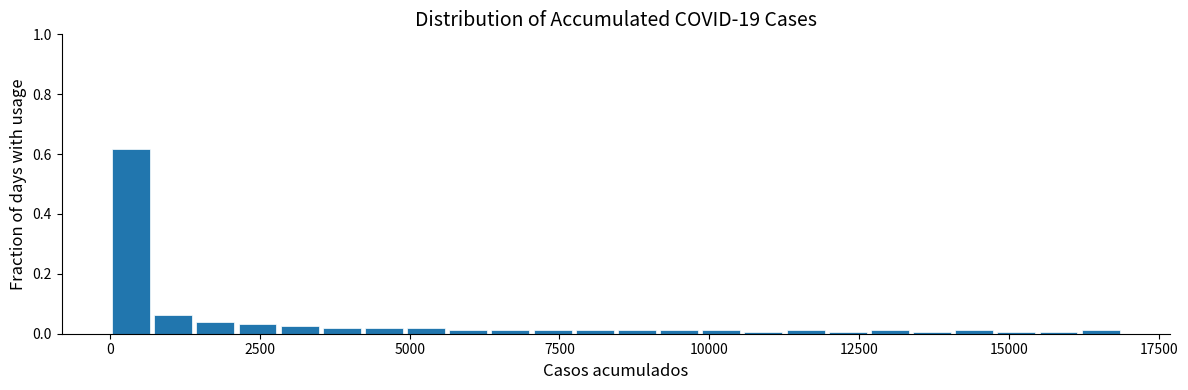

Around what value on the x-axis is the tallest bar? Give the approximate position of its centre, as read against the axis.

500